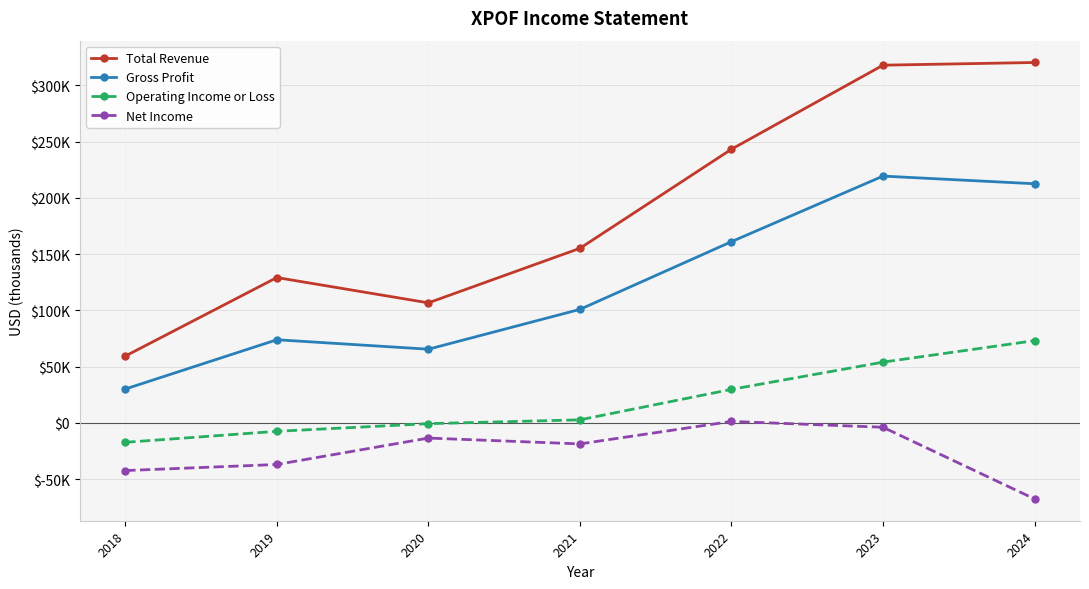

Between 2021 and 2023, which is larger?

2023